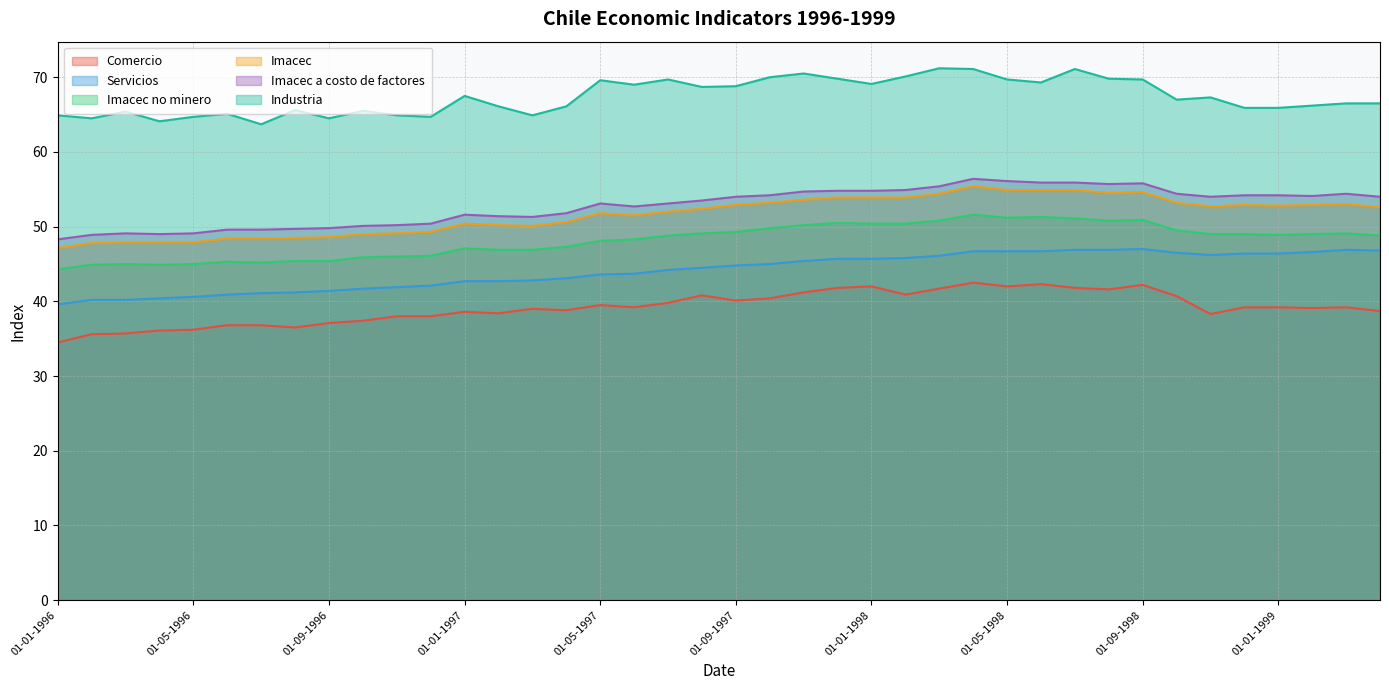

The value of Imacec a costo de factores at 01-05-1996 is 31.0. True or false?

False